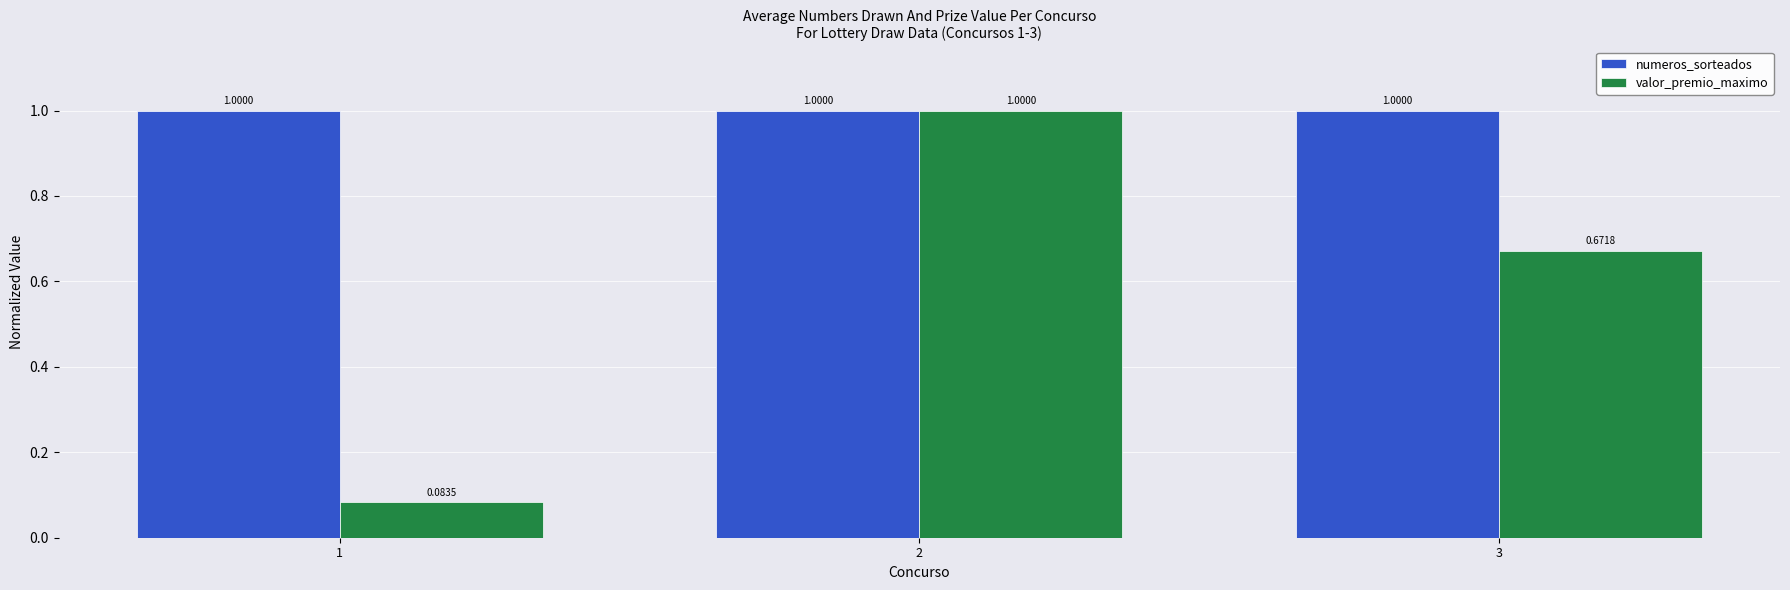

Is it true that numeros_sorteados equals 1.5 at 2?

False